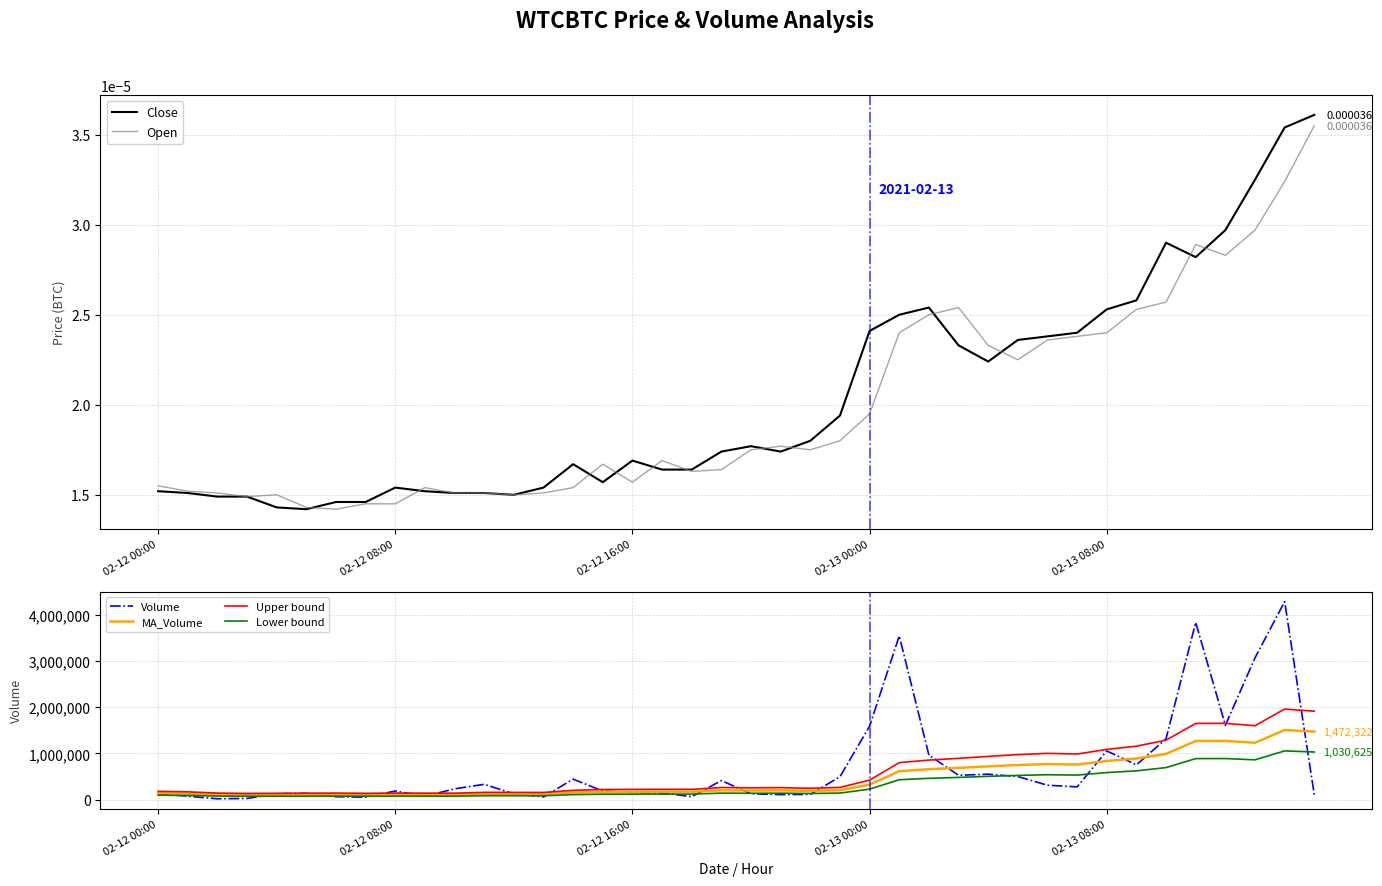

What is the minimum value for Upper bound?

133923.2